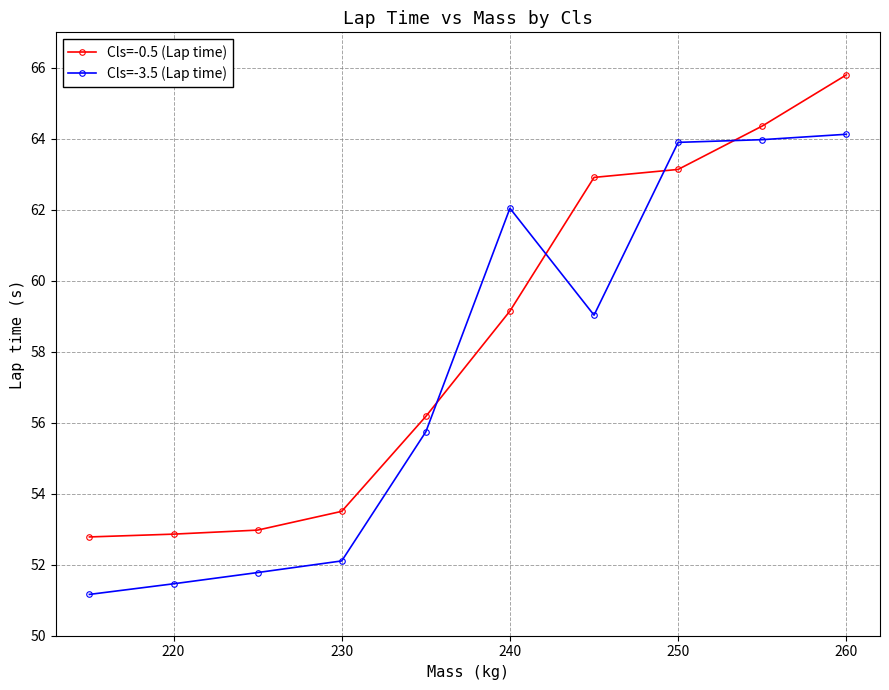

Does the chart have visible grid lines?

Yes